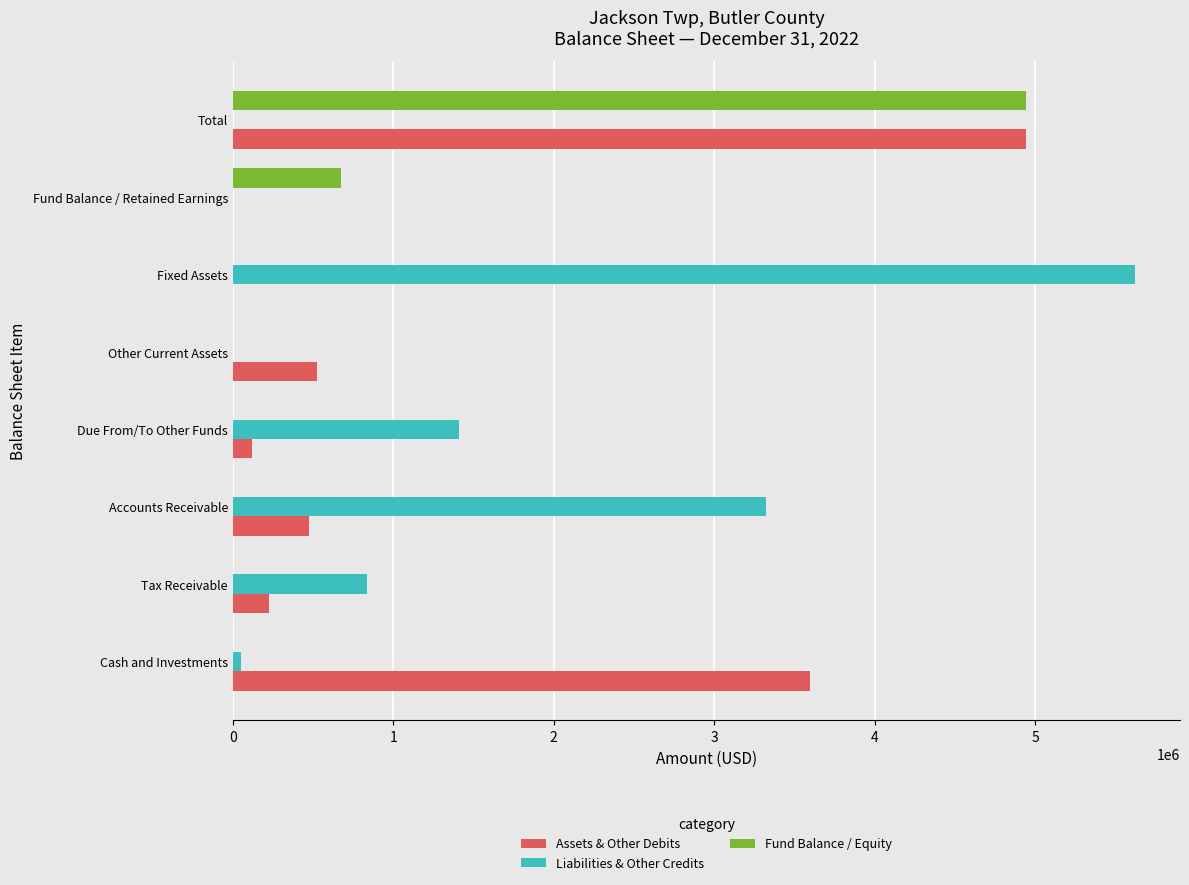

What is the sum of all Assets & Other Debits values?

9889112